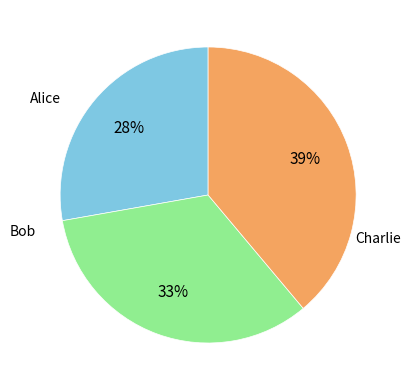

Which category has the biggest portion of the pie?

Charlie